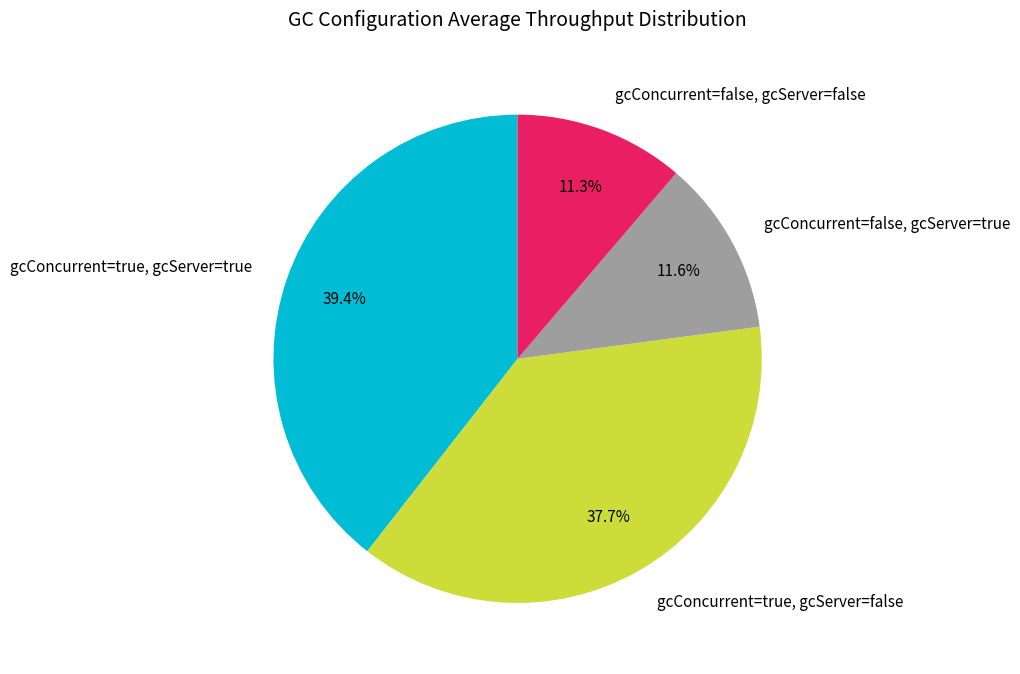

How many segments does this pie chart have?

4